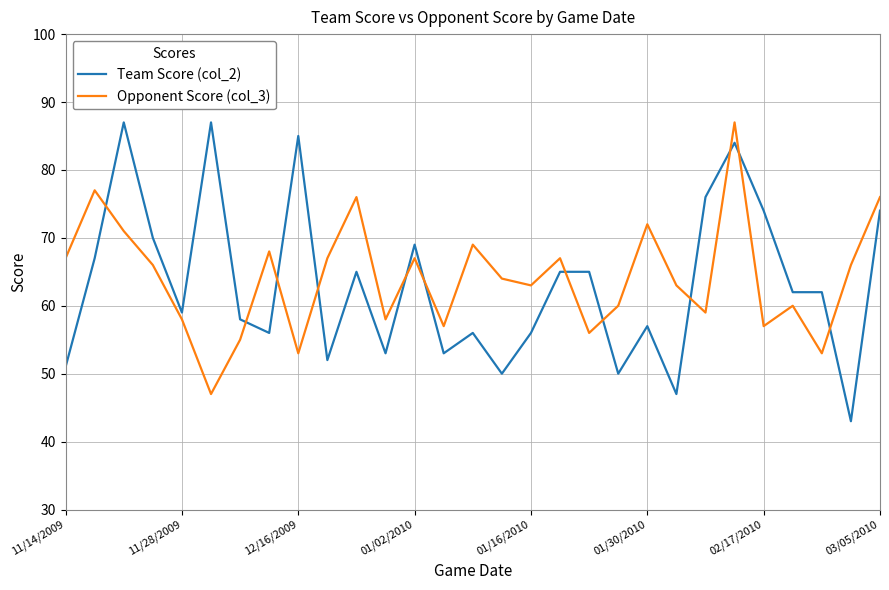

Which series ends up on top after the final intersection of Team Score (col_2) and Opponent Score (col_3)?

Opponent Score (col_3)